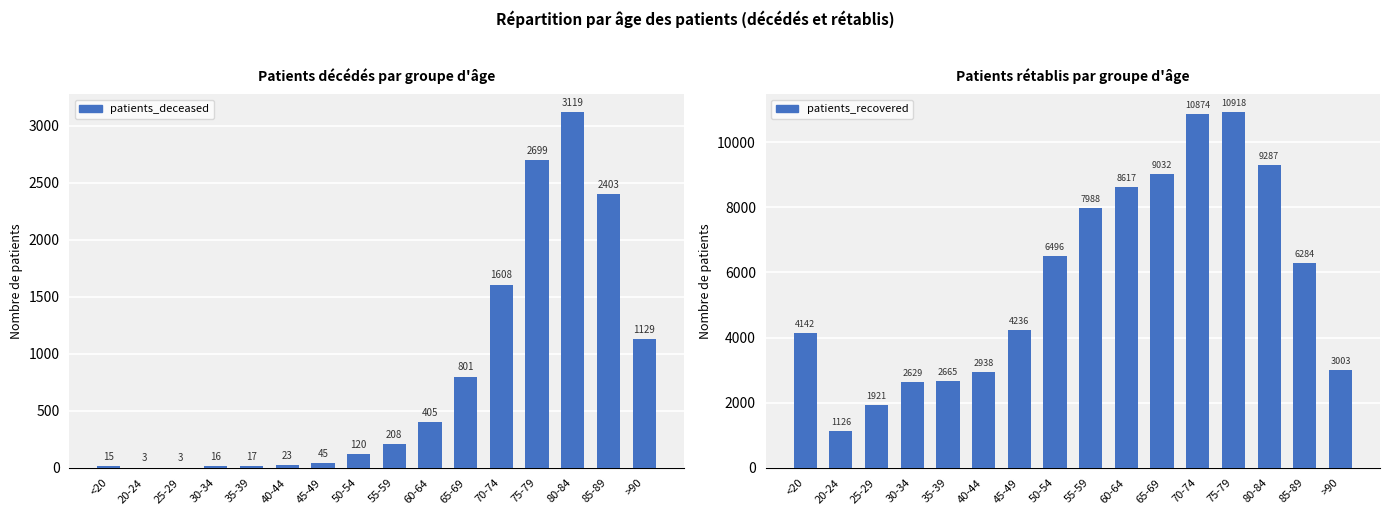

Rank the series by their maximum value, from highest to lowest.

patients_recovered, patients_deceased